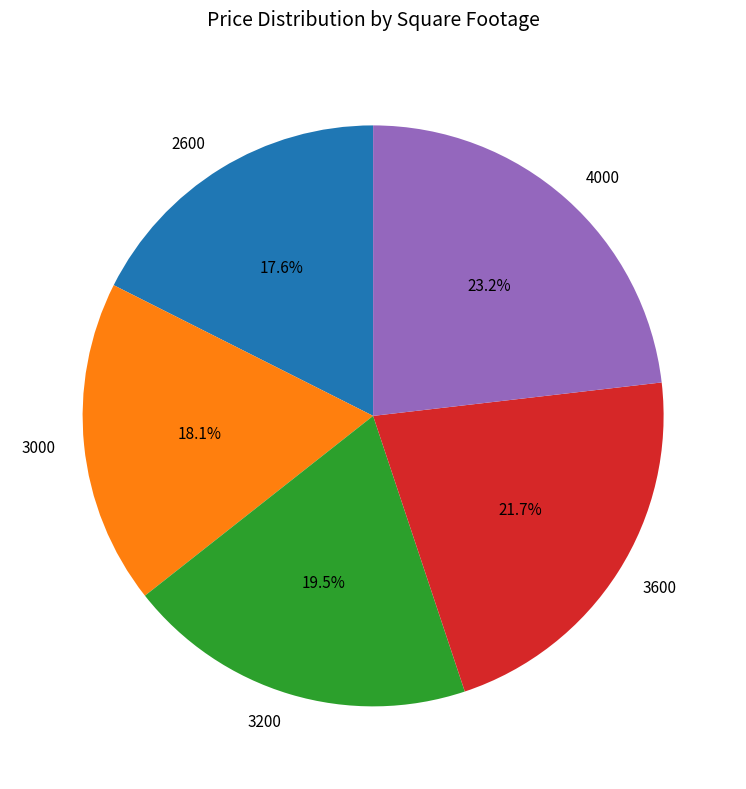

To the nearest percent, what is the difference between the largest and smallest slice percentages?

6%